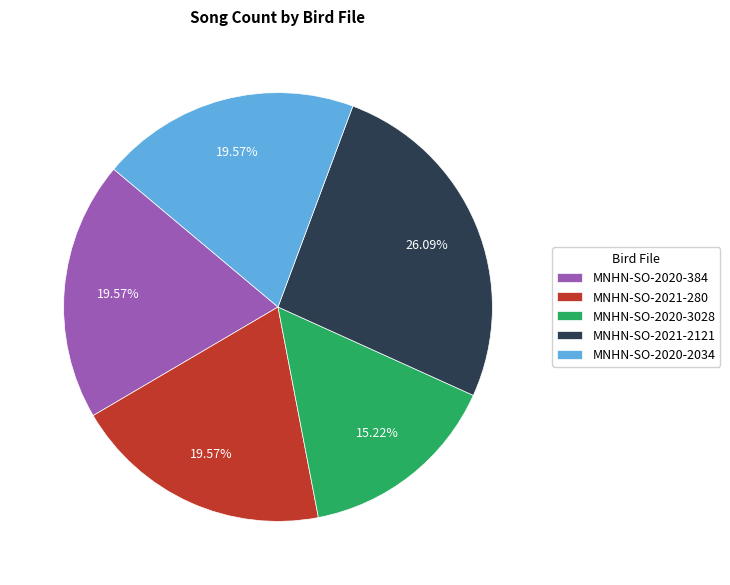

Does MNHN-SO-2021-2121 account for over 50% of the chart?

No